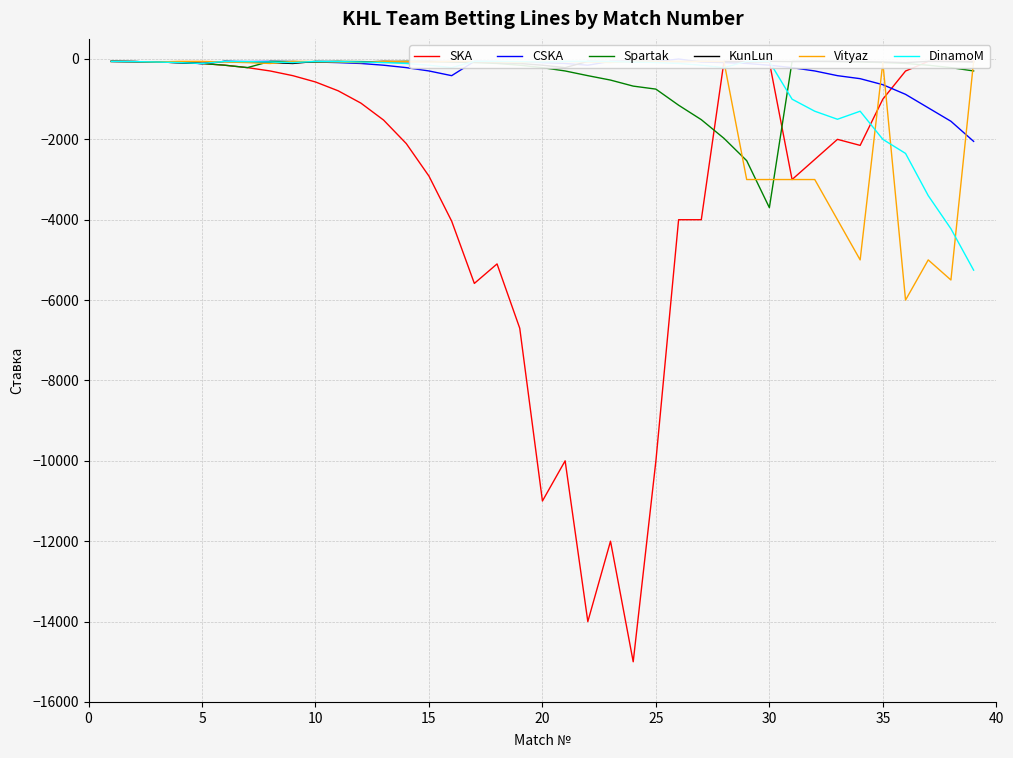

What is the average value of the Spartak series?

-426